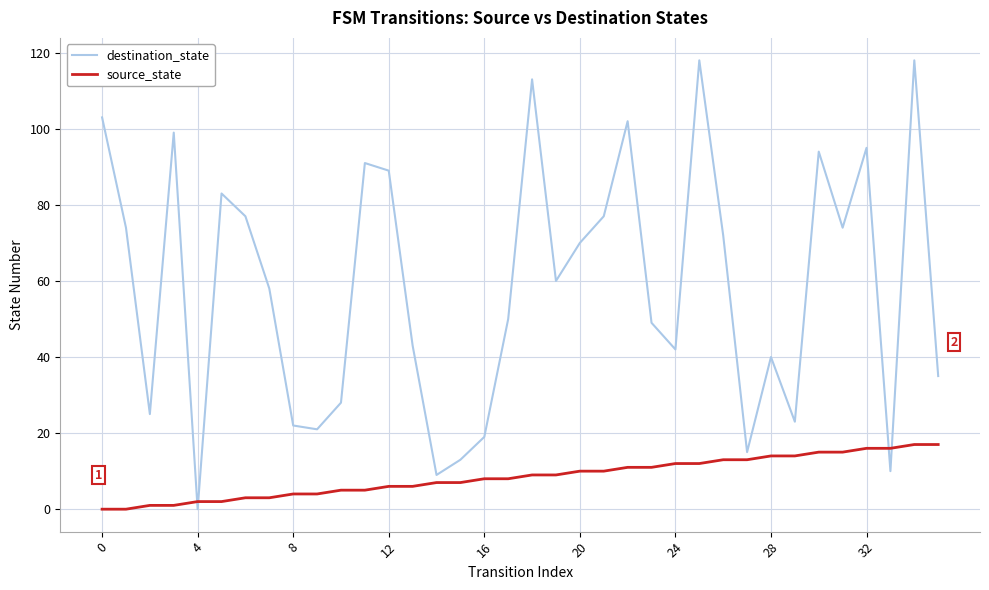

True or false: source_state and destination_state intersect in this chart.

True